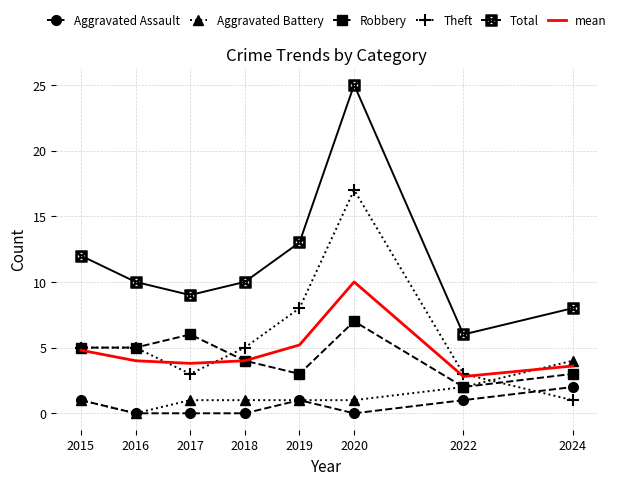

True or false: Total and Theft cross at least once.

False